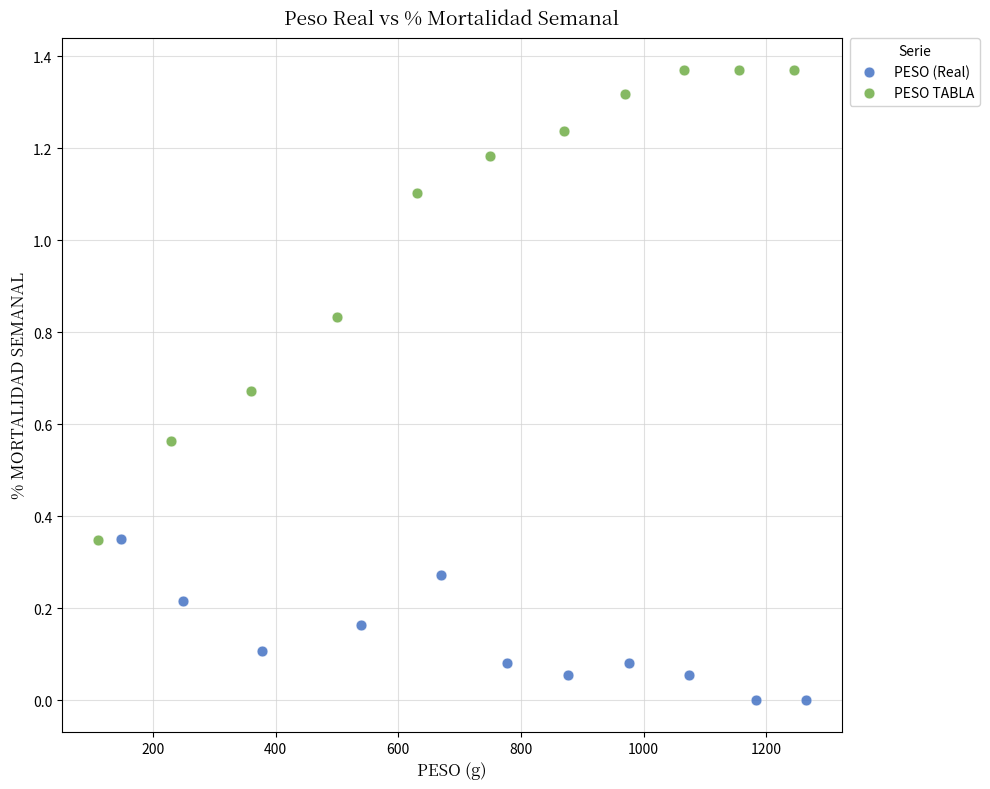

Which series has the largest Y range (max minus min)?

PESO TABLA